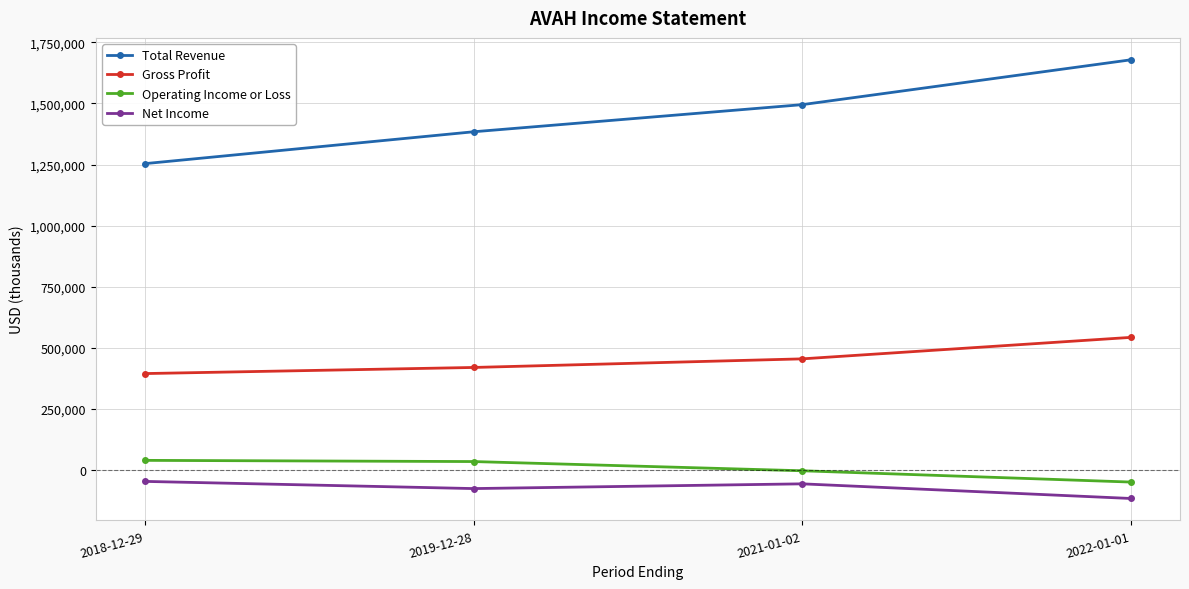

Which series has the largest total across all categories?

Total Revenue